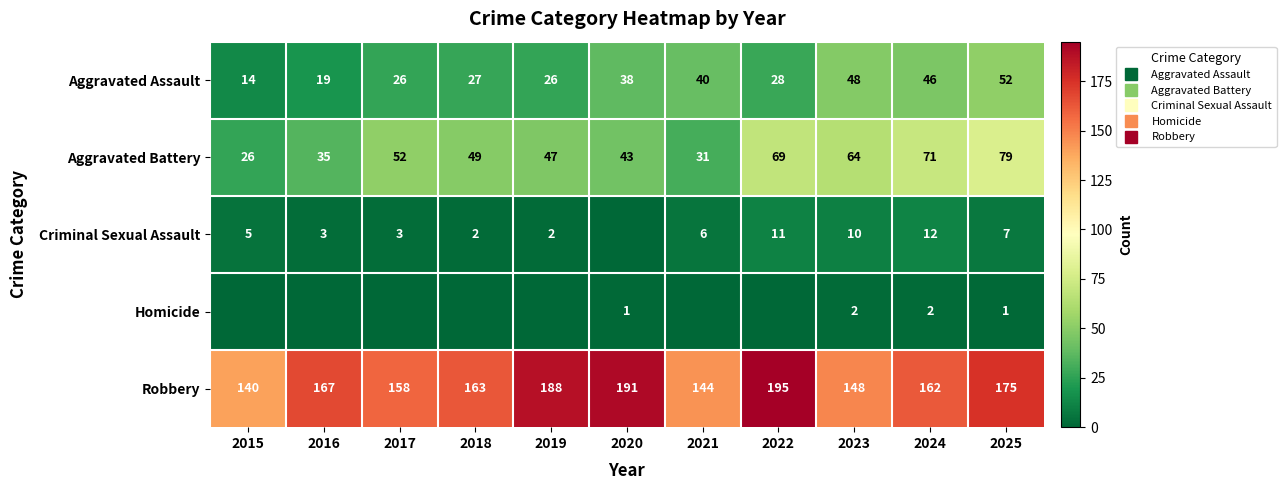

What is the greatest value displayed?

195